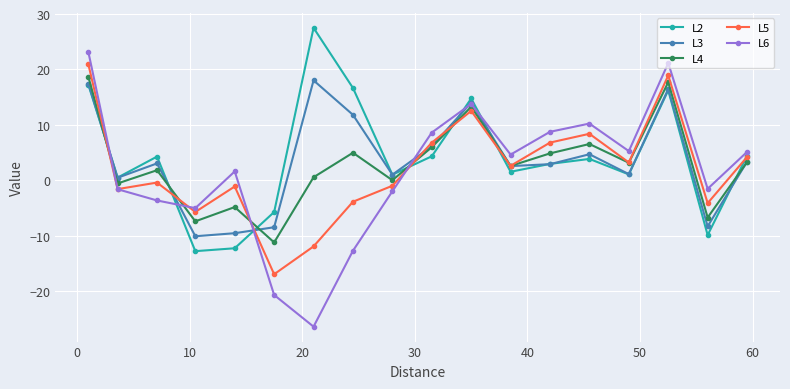

True or false: L4 and L3 intersect in this chart.

True